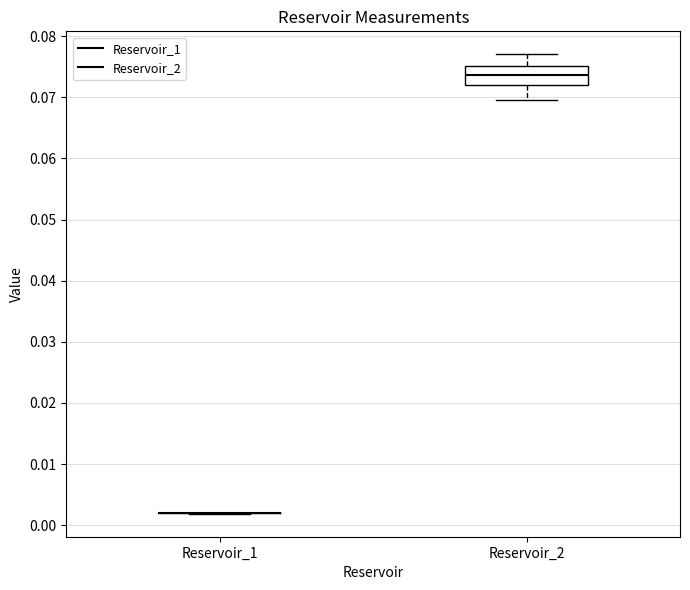

Where does the upper whisker of the box for Reservoir_2 end on the y-axis? The values are not printed on the chart, so give them approximately, as read against the axis.

0.077